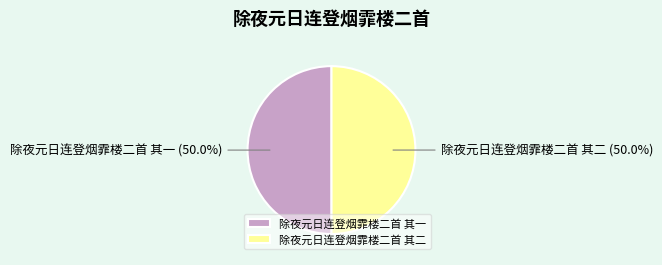

Do 除夜元日连登烟霏楼二首 其一 and 除夜元日连登烟霏楼二首 其二 together represent more than half of the pie?

Yes